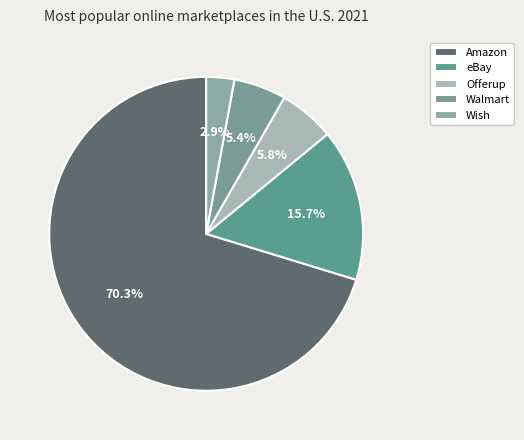

To the nearest percent, what portion does Offerup represent?

6%